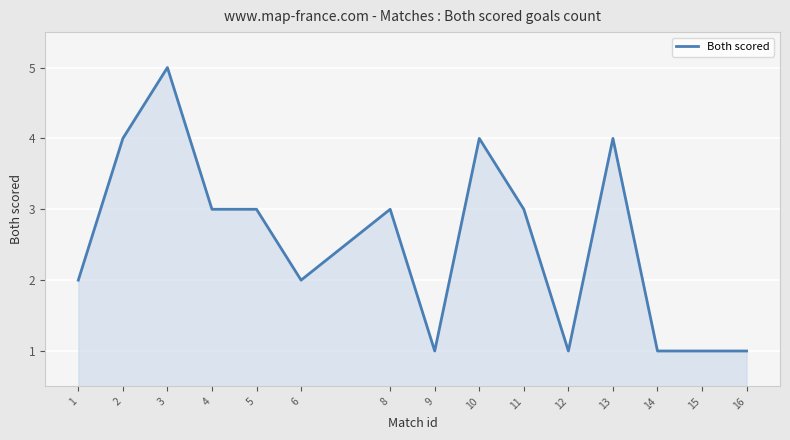

True or false: the data shows 2 at 1.

True